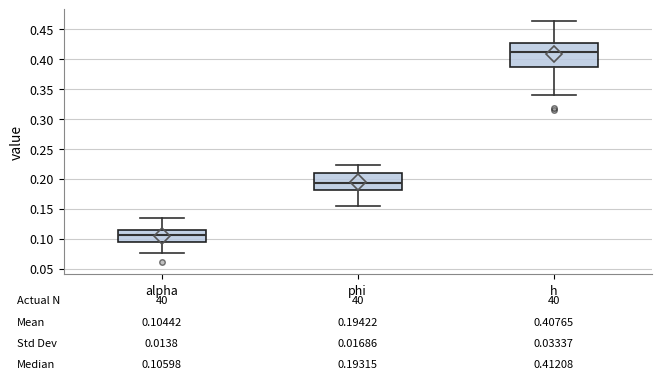

Which box is the tallest, from its lower edge to its upper edge?

h